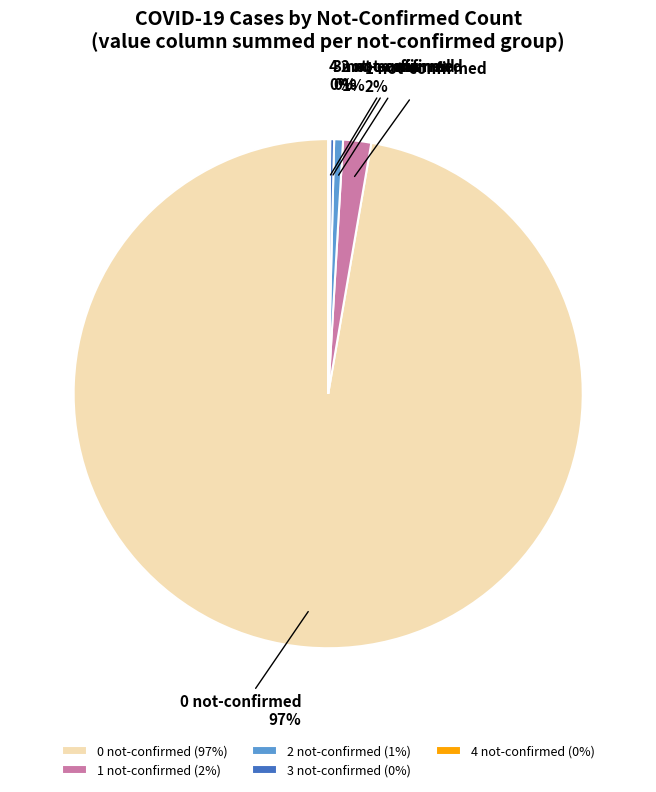

The 2 not-confirmed slice represents 11% of the pie. True or false?

False